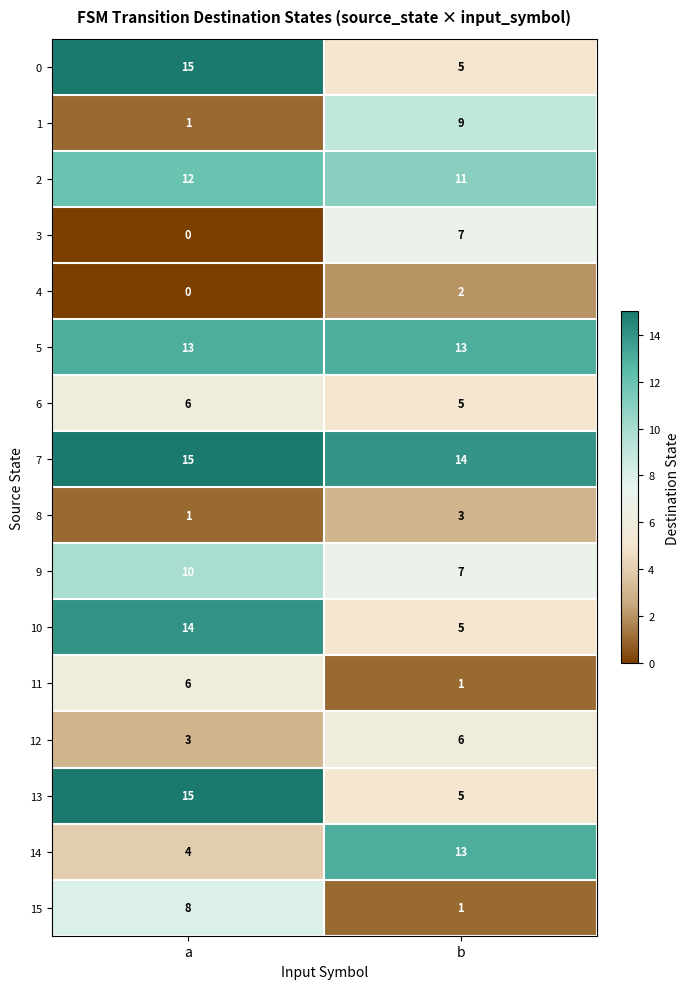

The 12 series shows 5 at a. True or false?

False